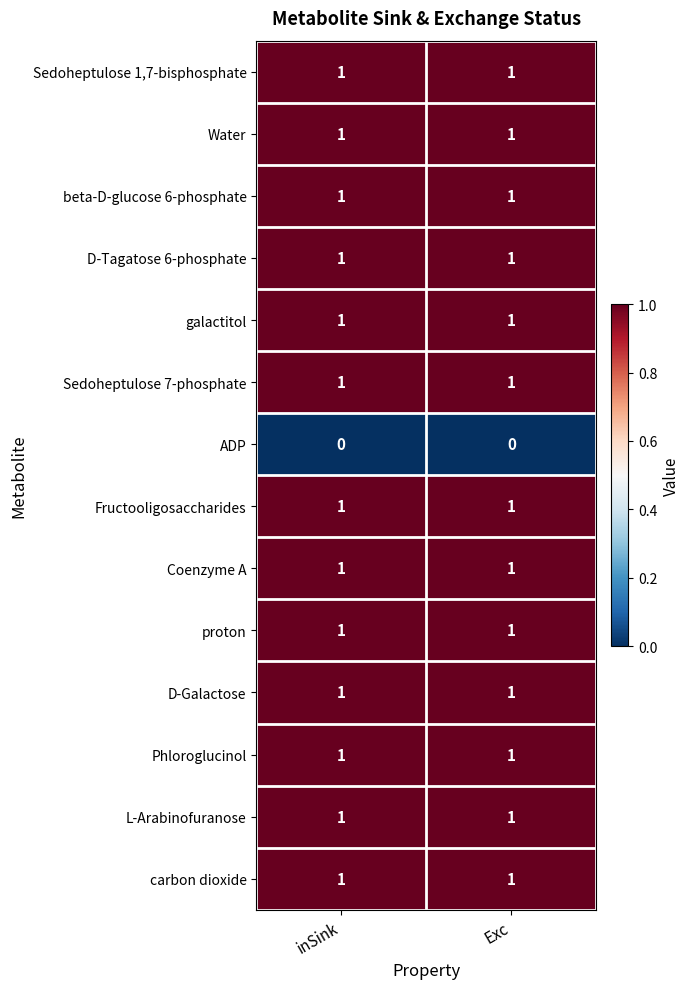

Reading left to right, list all the values displayed in this chart.

Sedoheptulose 1,7-bisphosphate: inSink=1	Exc=1
Water: inSink=1	Exc=1
beta-D-glucose 6-phosphate: inSink=1	Exc=1
D-Tagatose 6-phosphate: inSink=1	Exc=1
galactitol: inSink=1	Exc=1
Sedoheptulose 7-phosphate: inSink=1	Exc=1
ADP: inSink=0	Exc=0
Fructooligosaccharides: inSink=1	Exc=1
Coenzyme A: inSink=1	Exc=1
proton: inSink=1	Exc=1
D-Galactose: inSink=1	Exc=1
Phloroglucinol: inSink=1	Exc=1
L-Arabinofuranose: inSink=1	Exc=1
carbon dioxide: inSink=1	Exc=1